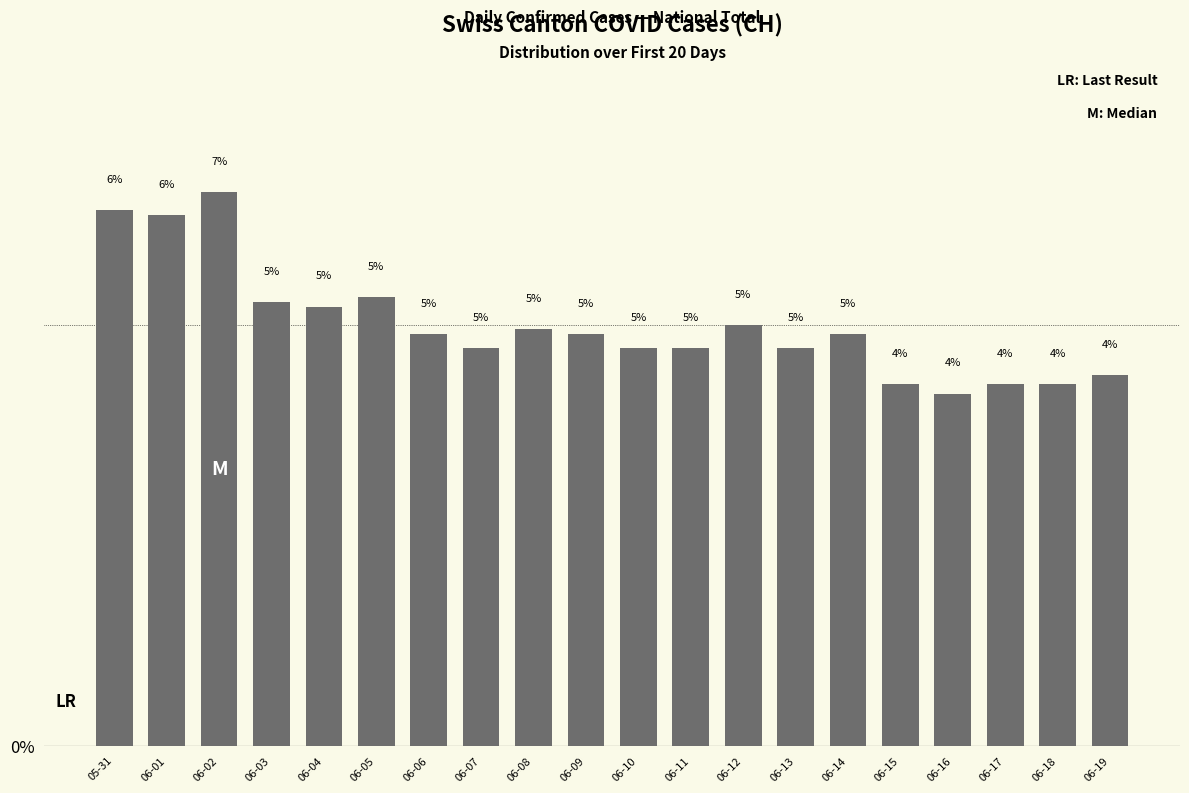

What is the sum of the values at 05-31 and 06-16?

10.5